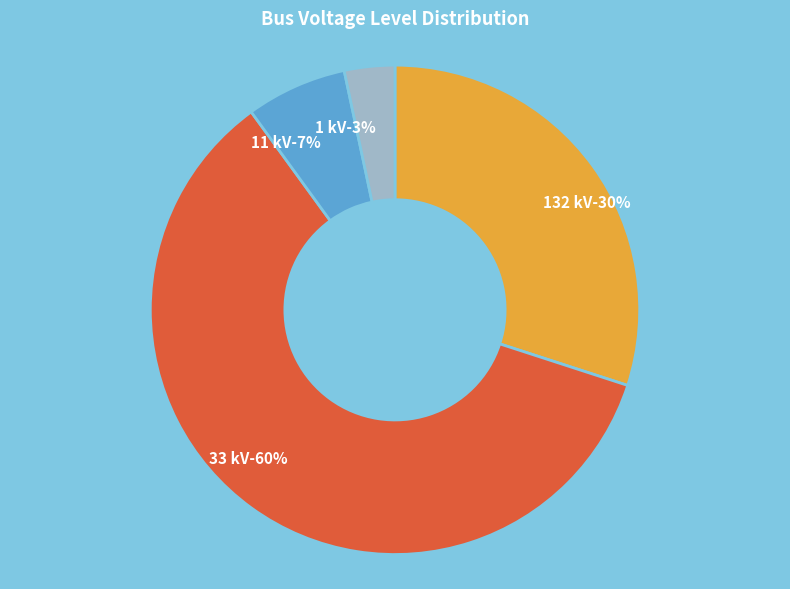

To the nearest percent, what is the average slice percentage?

25%